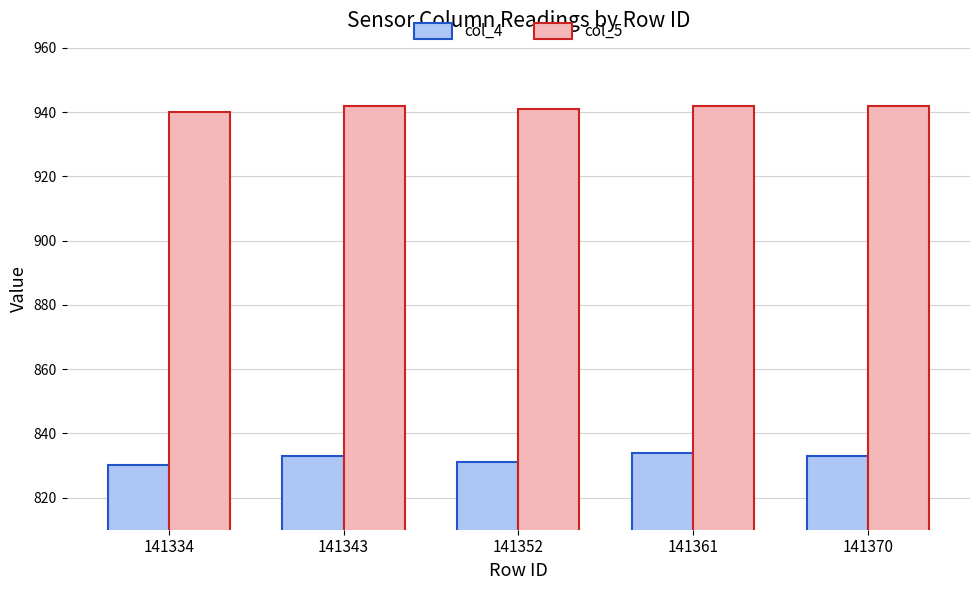

What are all the series names shown in the legend?

col_4, col_5